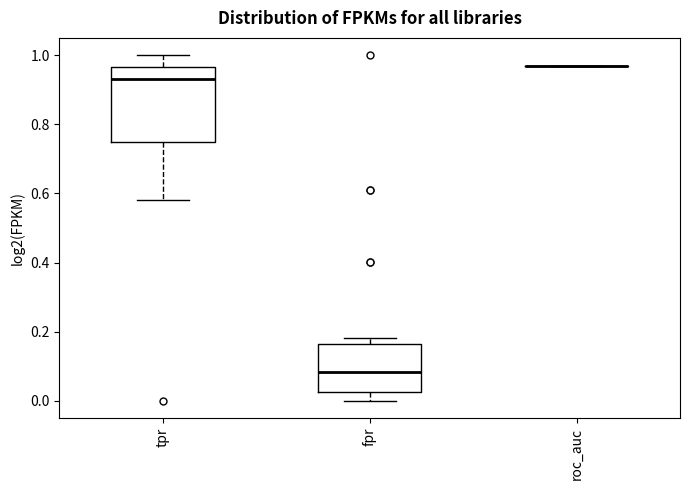

Comparing the boxes themselves (not the whiskers), which one is the tallest?

tpr